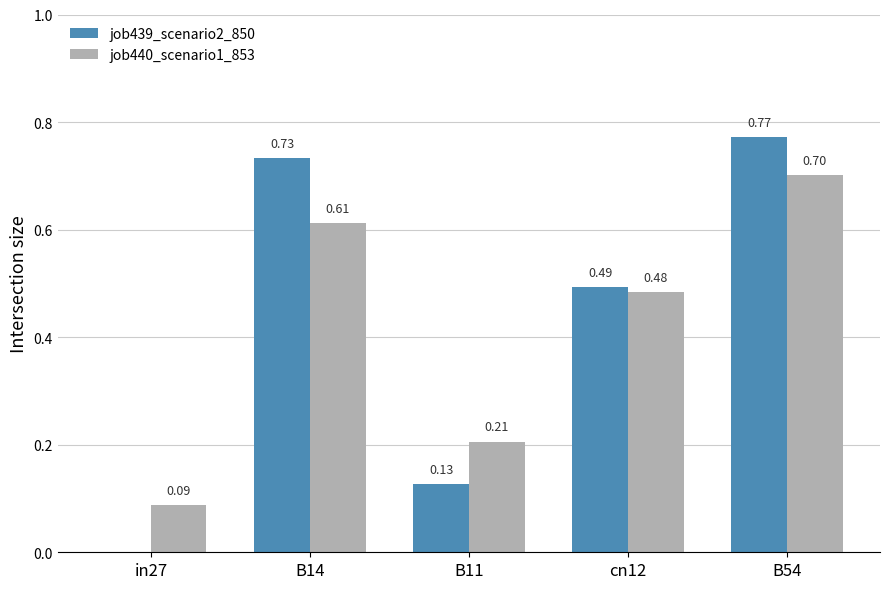

How many groups of bars are there?

5